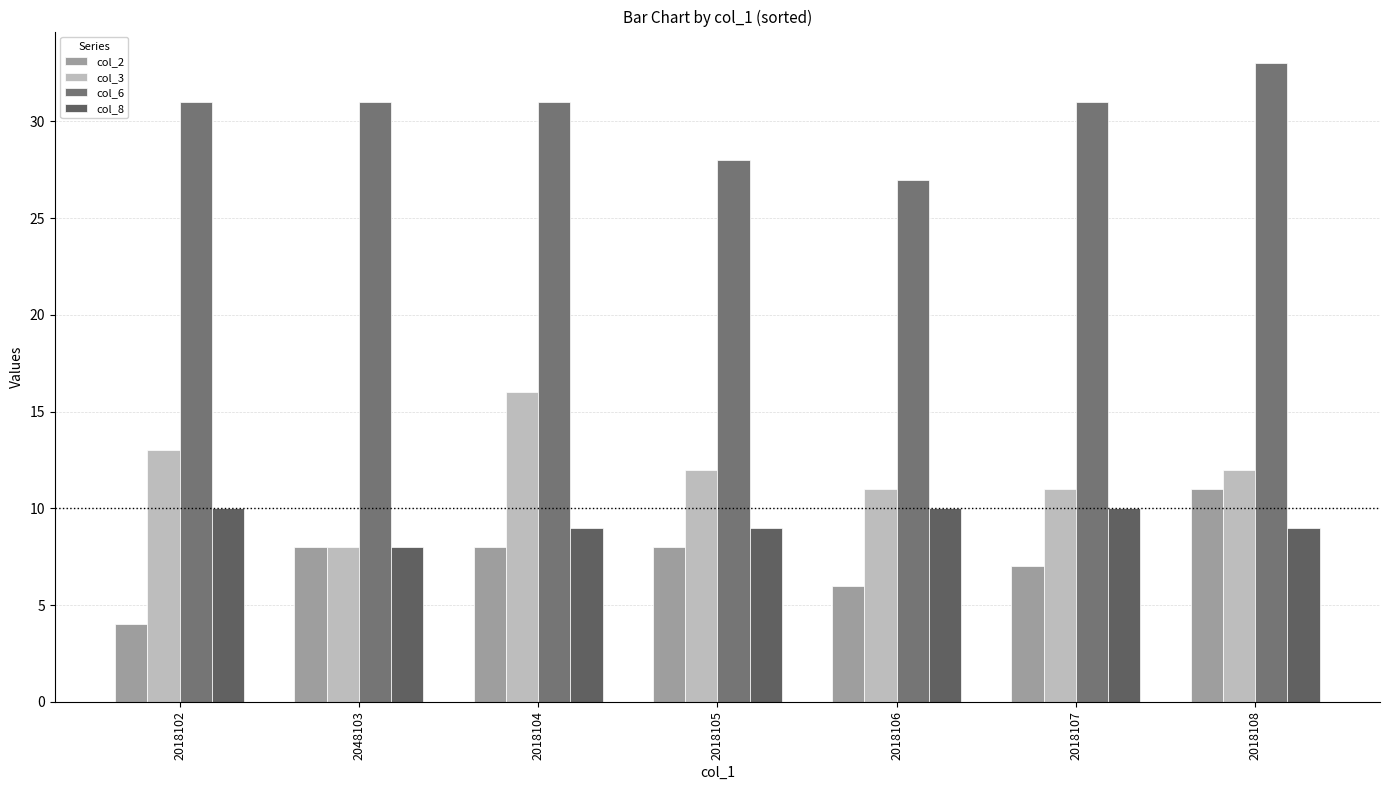

What is the sum of the col_3 values at 2018102 and 2018108?

25